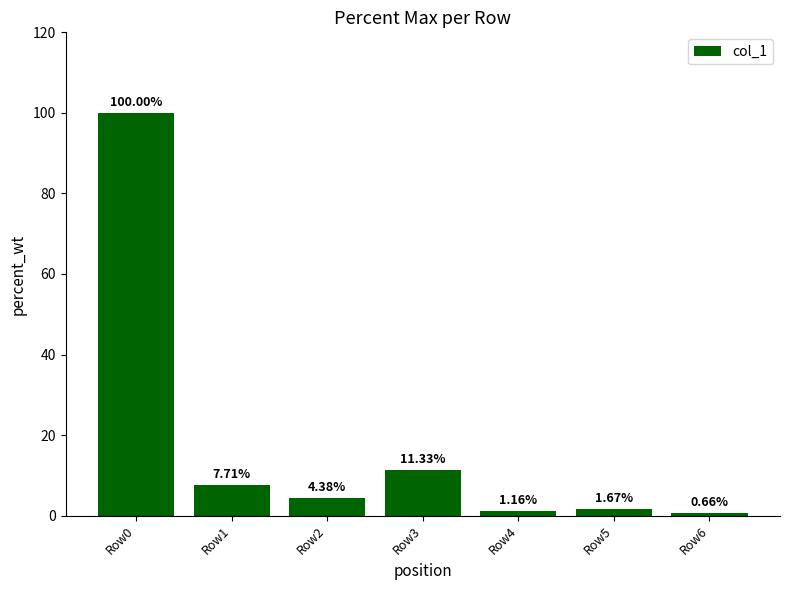

What is the difference between the maximum and minimum values?

99.3